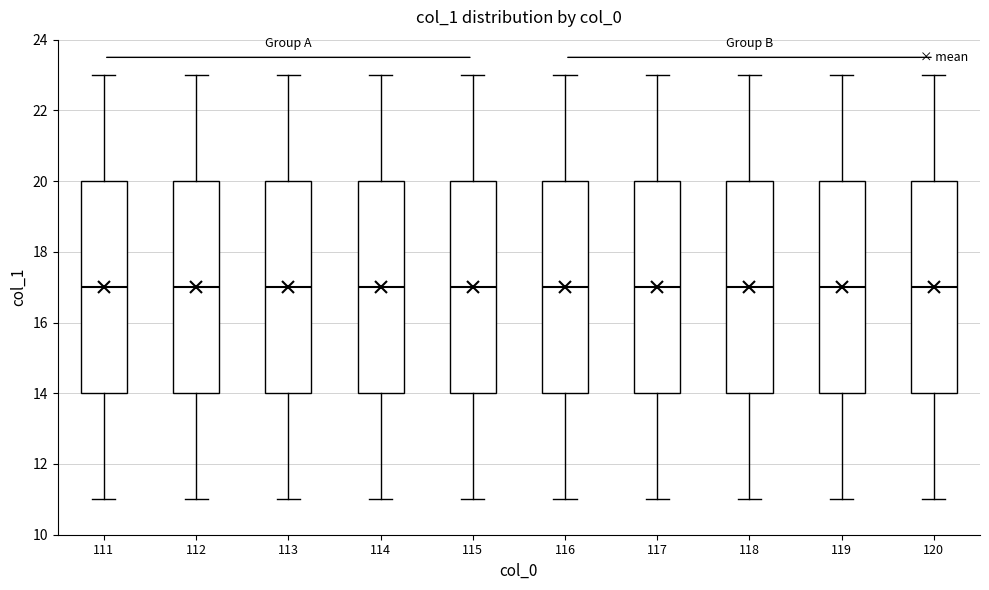

Where is the upper edge of the box at x = 114 on the y-axis? The values are not printed on the chart, so give them approximately, as read against the axis.

20